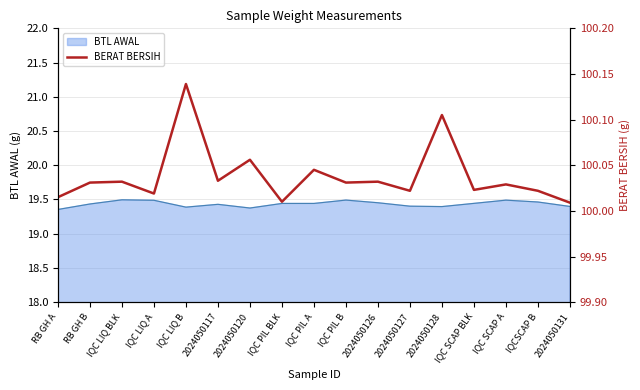

Rank the categories by value from highest to lowest.

IQC LIQ B, 2024050128, 2024050120, IQC PIL A, 2024050117, IQC LIQ BLK, 2024050126, RB GH B, IQC PIL B, IQC SCAP A, IQC SCAP BLK, 2024050127, IQCSCAP B, IQC LIQ A, RB GH A, IQC PIL BLK, 2024050131